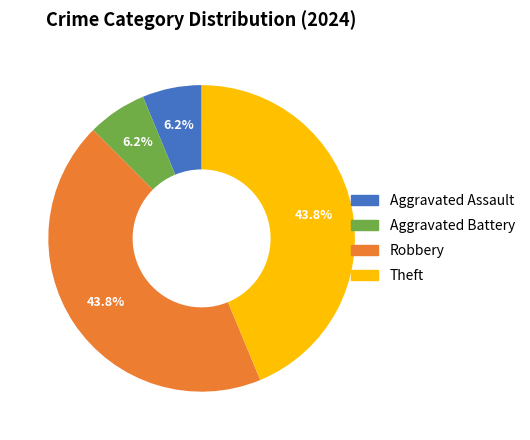

To the nearest percent, what is the average slice percentage?

25%